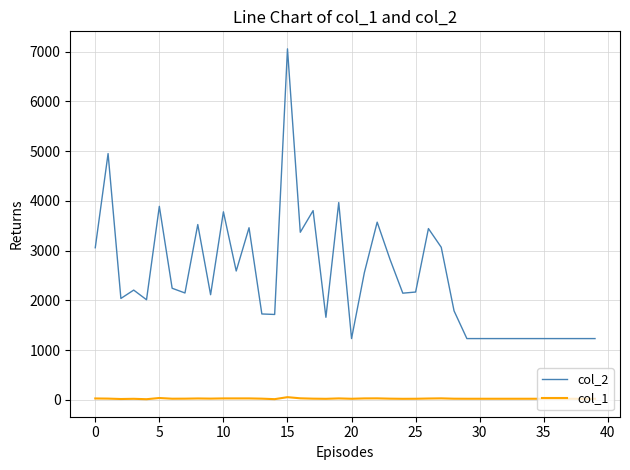

What is the lowest value of the col_1 series?

13